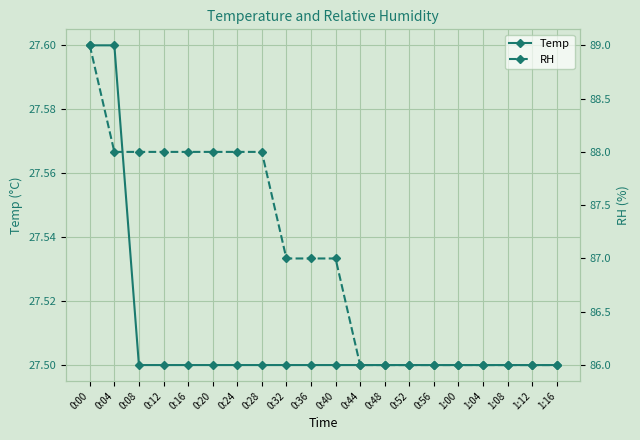

True or false: RH has more than 0 interior local peaks.

False